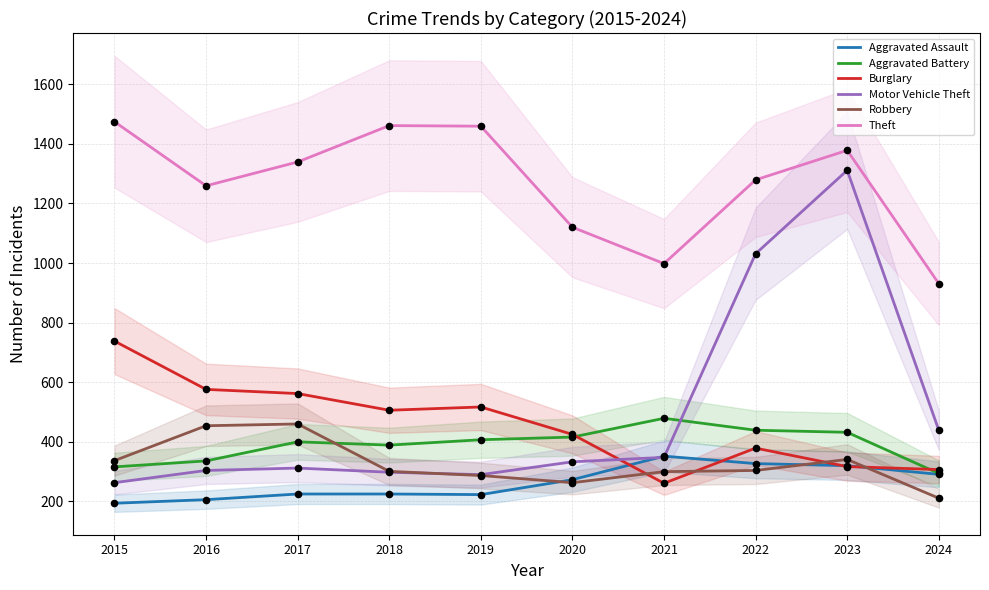

Which series has the widest spread of Y values?

Motor Vehicle Theft